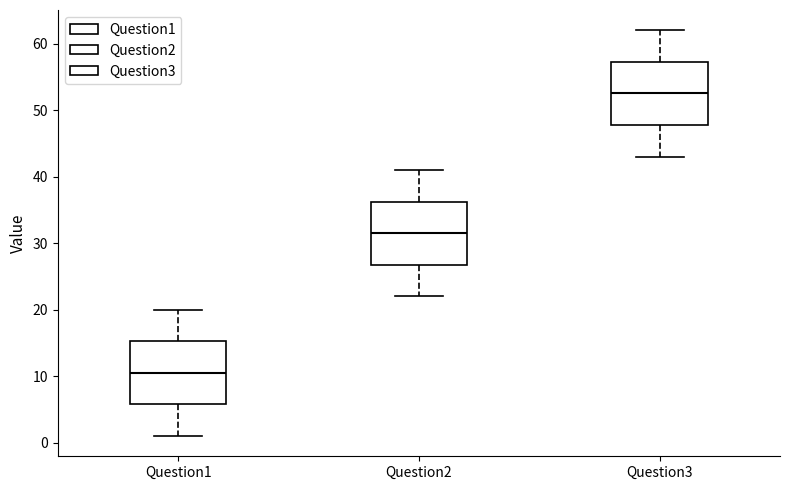

Which box has the lowest median line?

Question1